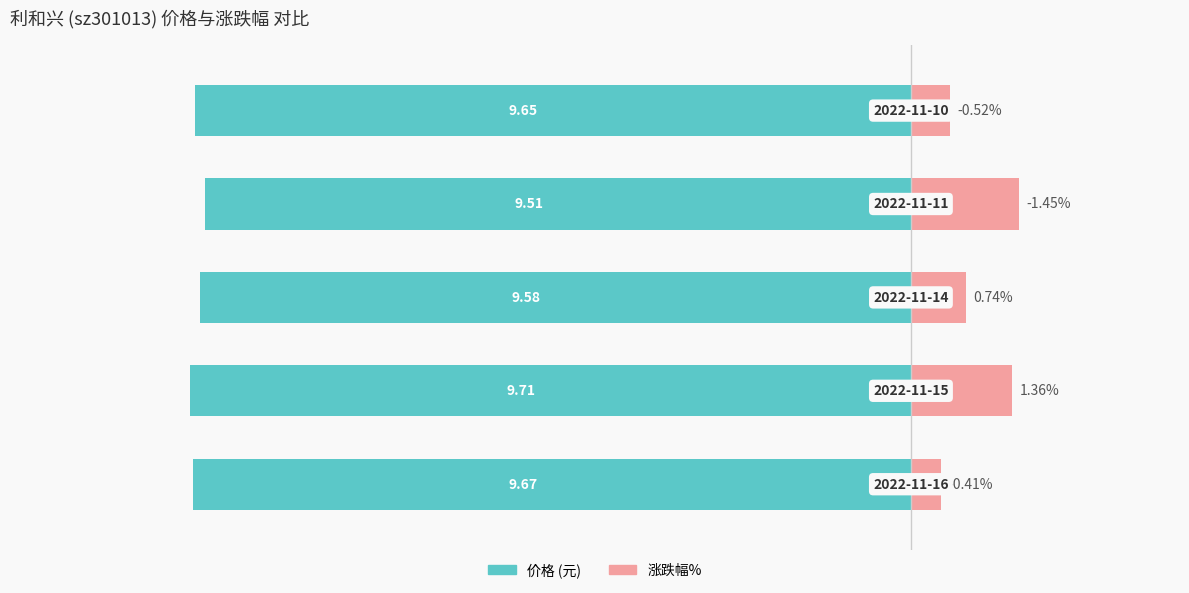

Which series has the largest range (max minus min)?

涨跌幅%